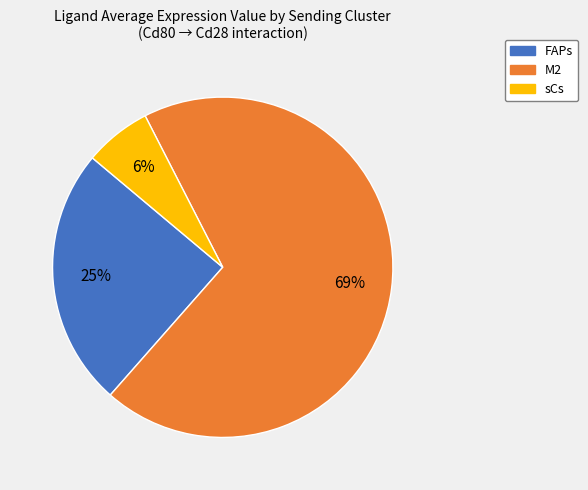

What percentage is the M2 slice, to the nearest percent?

69%